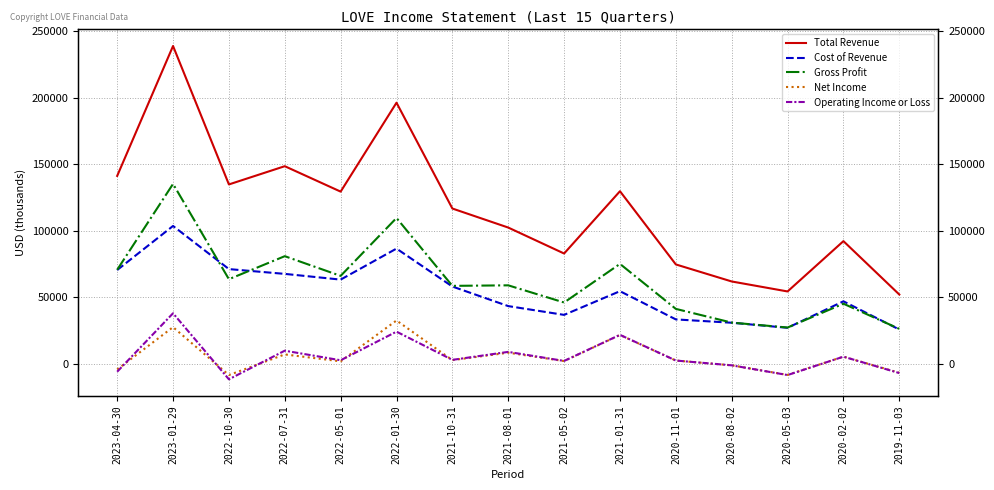

Reading left to right, list all the values displayed in this chart.

Total Revenue: 141200	238800	134800	148500	129400	196200	116700	102400	82900	129700	74700	61900	54400	92200	52100
Cost of Revenue: 70500	103600	71200	67600	63300	86600	58100	43400	36800	54600	33400	30900	27100	47000	25800
Gross Profit: 70700	135200	63600	80900	66100	109600	58600	59000	46100	75100	41300	31000	27300	45200	26300
Net Income: -4200	27600	-8400	7100	1900	32600	2800	8400	2100	21700	2500	-1100	-8300	5400	-6700
Operating Income or Loss: -5900	38000	-11600	9900	2700	24200	3000	9000	2200	21800	2500	-1100	-8400	5400	-6900